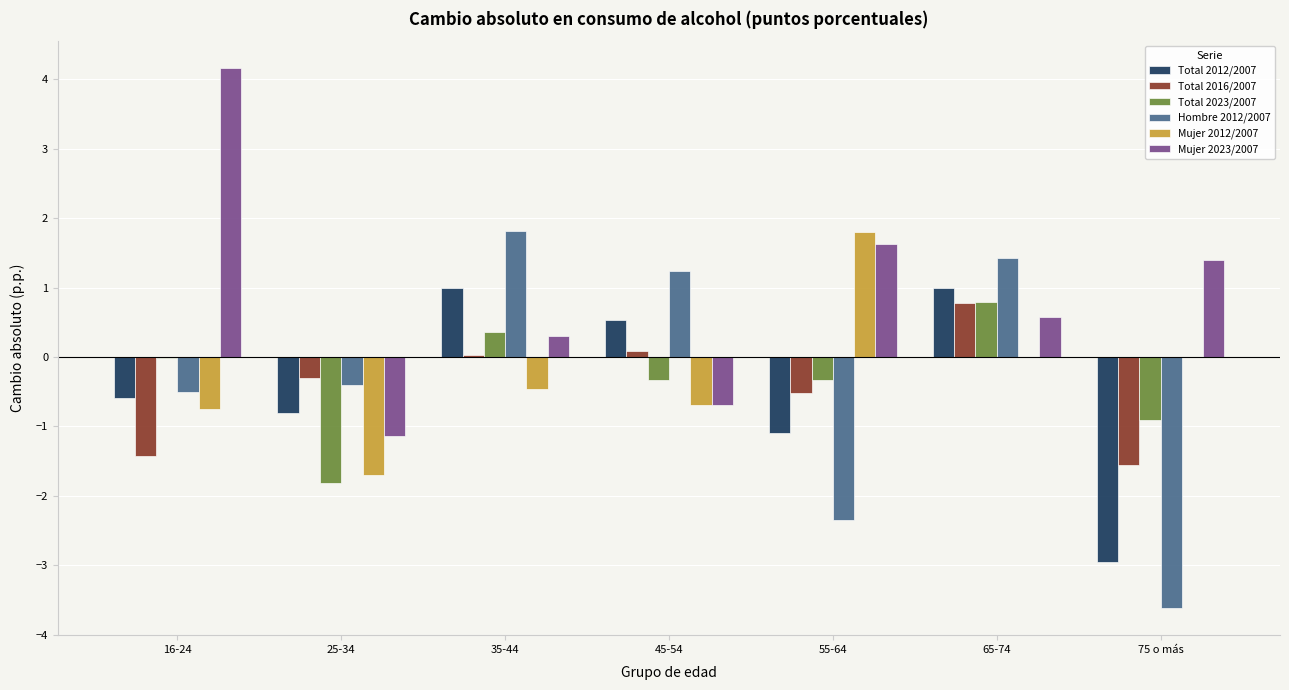

What is the difference between the Total 2023/2007 values at 75 o más and 65-74?

1.7